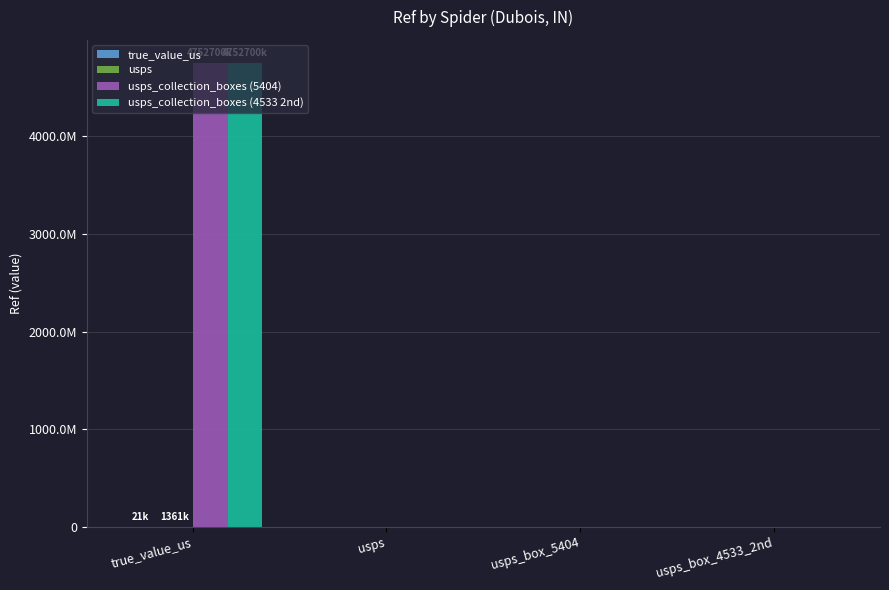

Does the chart contain any negative values?

No